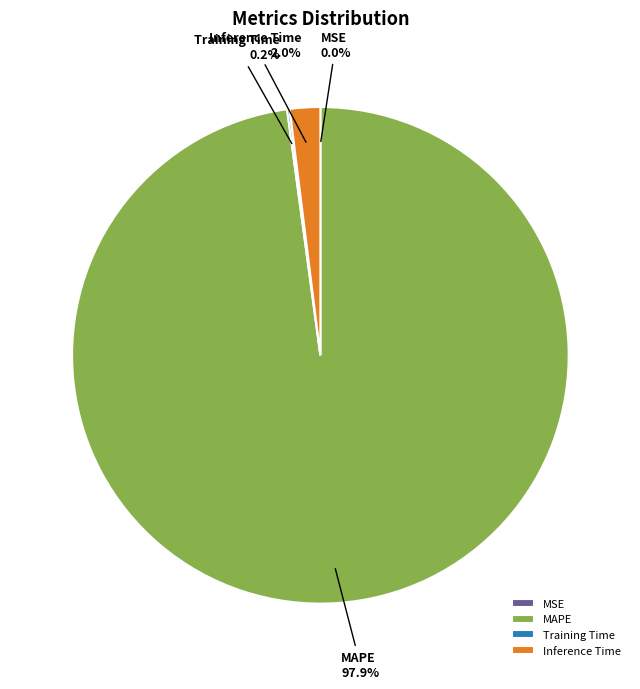

What percentage is the Inference Time slice, to the nearest percent?

2%